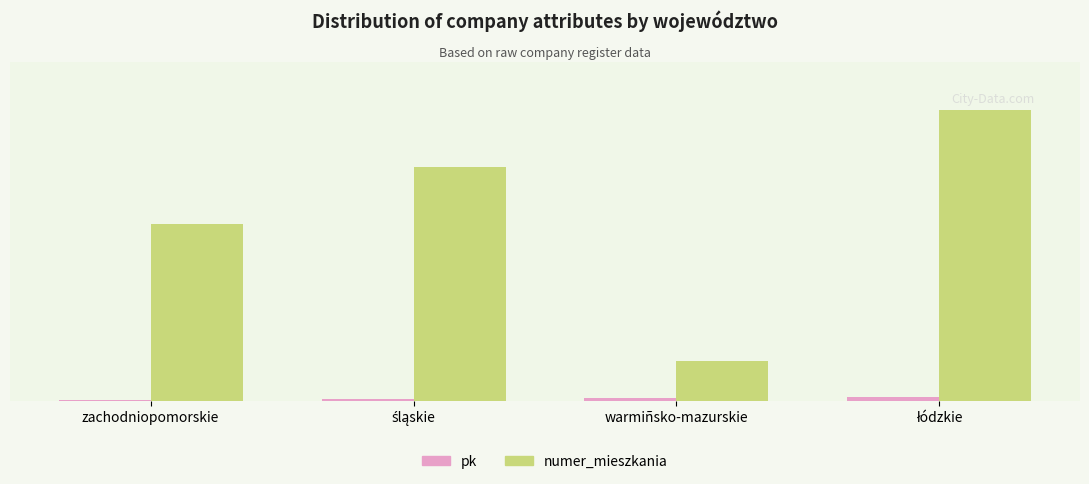

What position from the left is łódzkie?

4